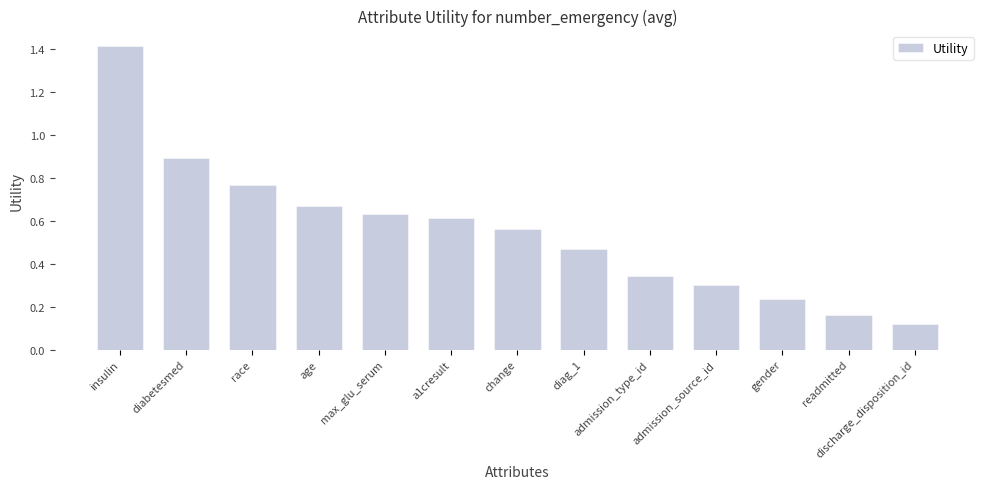

At which label is the value closest to 0?

discharge_disposition_id